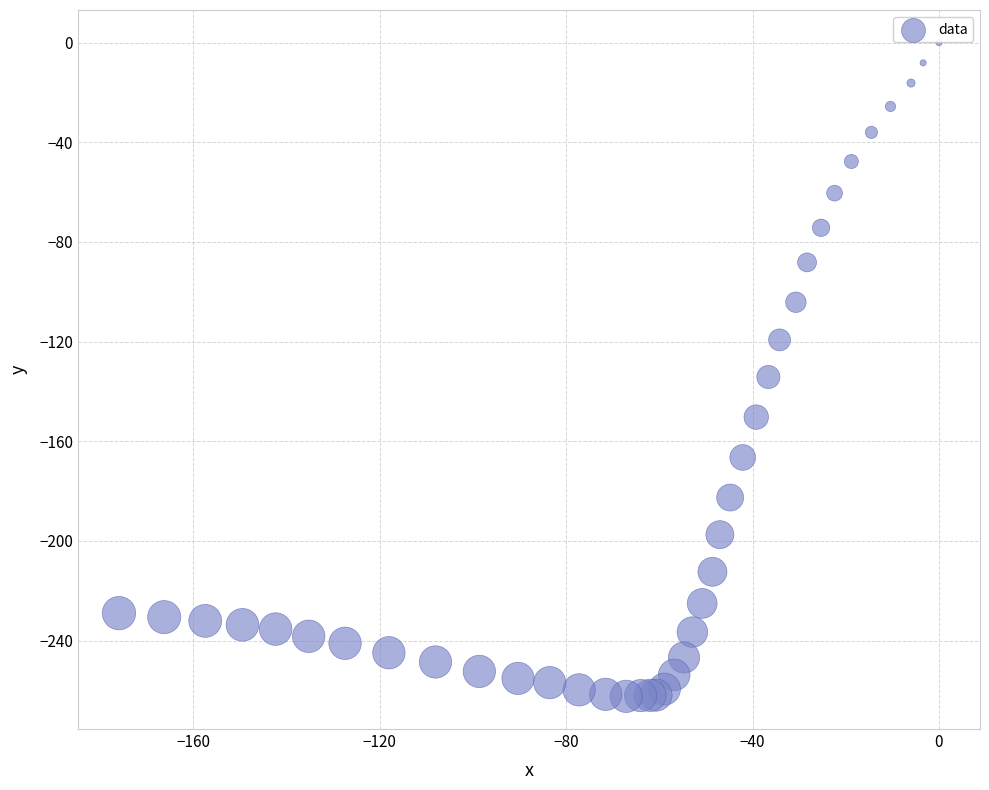

What Y value in the scatter plot is closest to -131?

-134.2